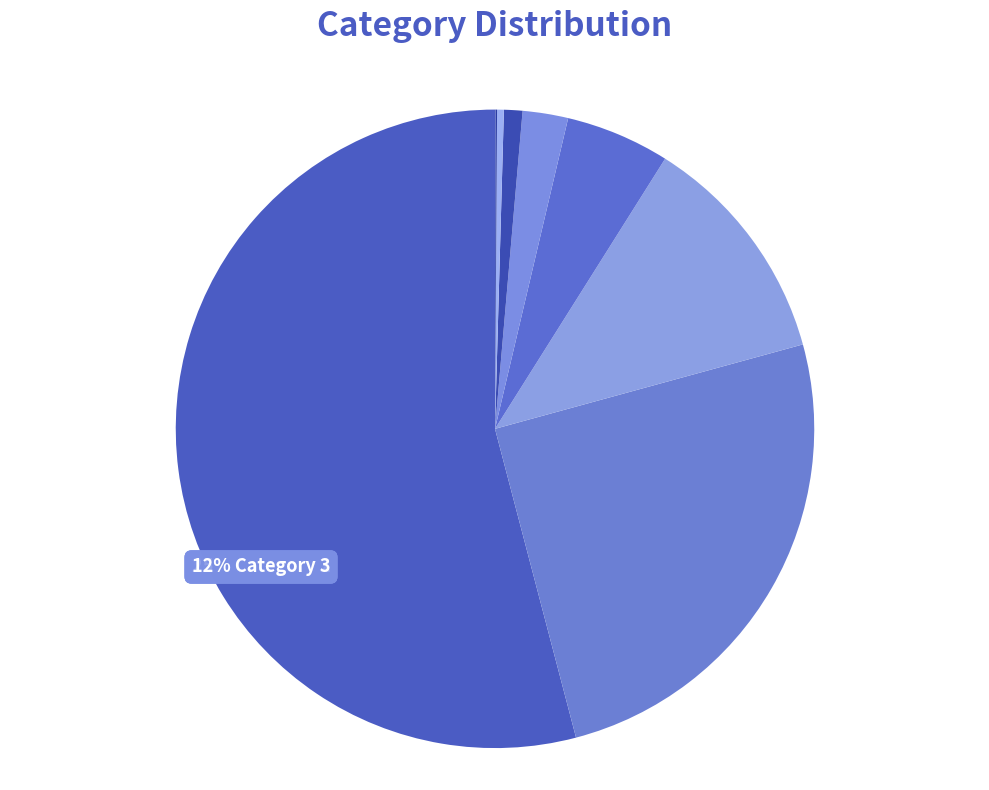

Which category has the smallest portion of the pie?

9